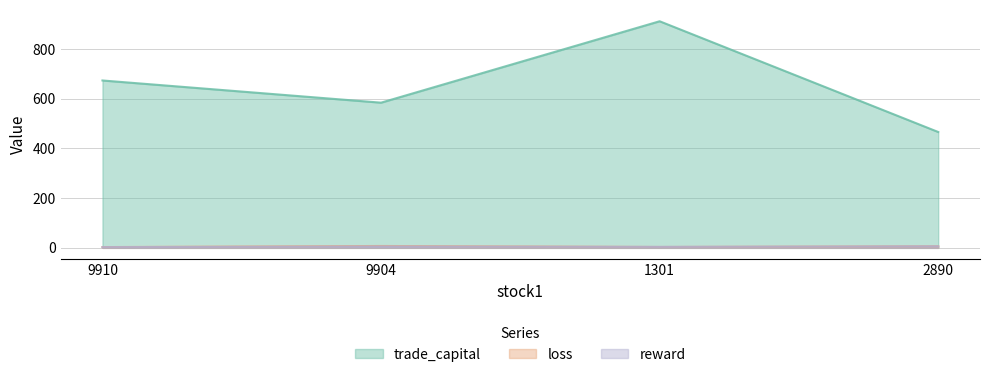

What is the total value across all series at 2890?

478.3